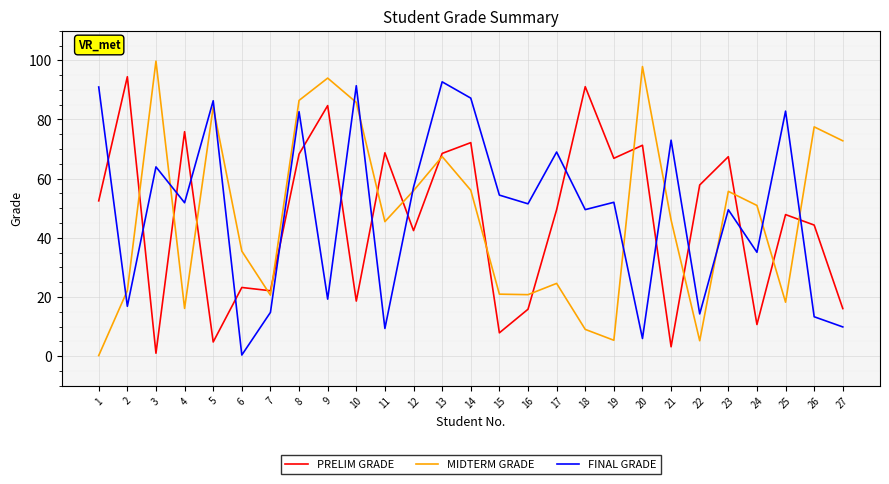

How many interior local peaks does the FINAL GRADE series have?

10